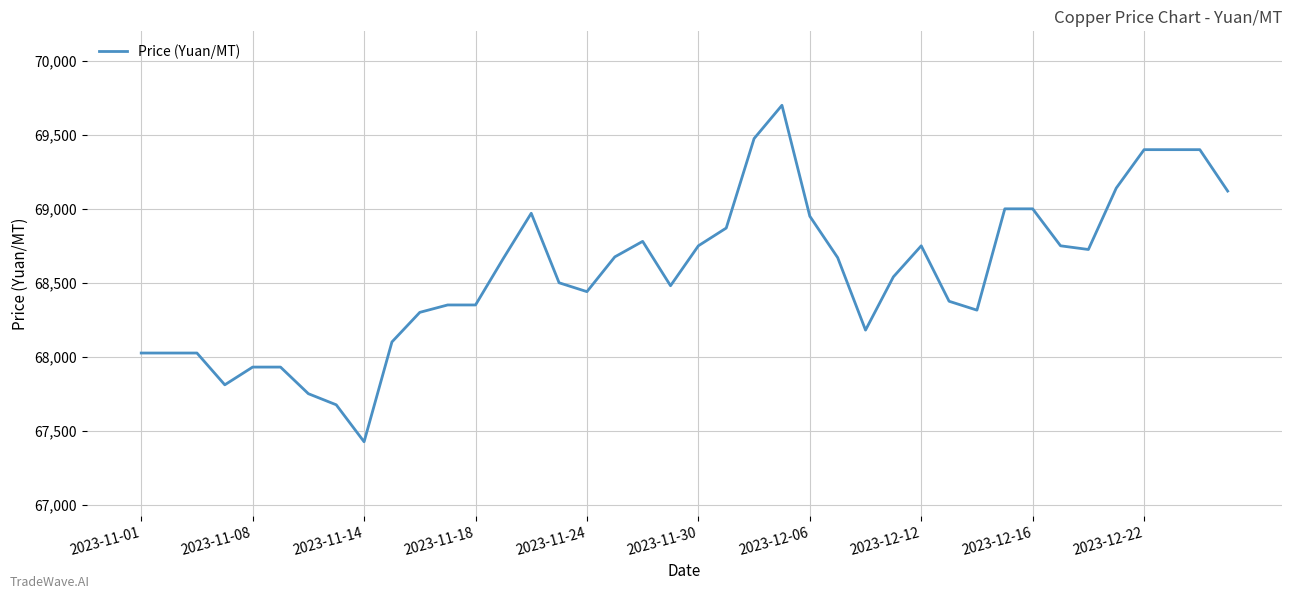

What is the difference between the maximum and minimum values?

2275